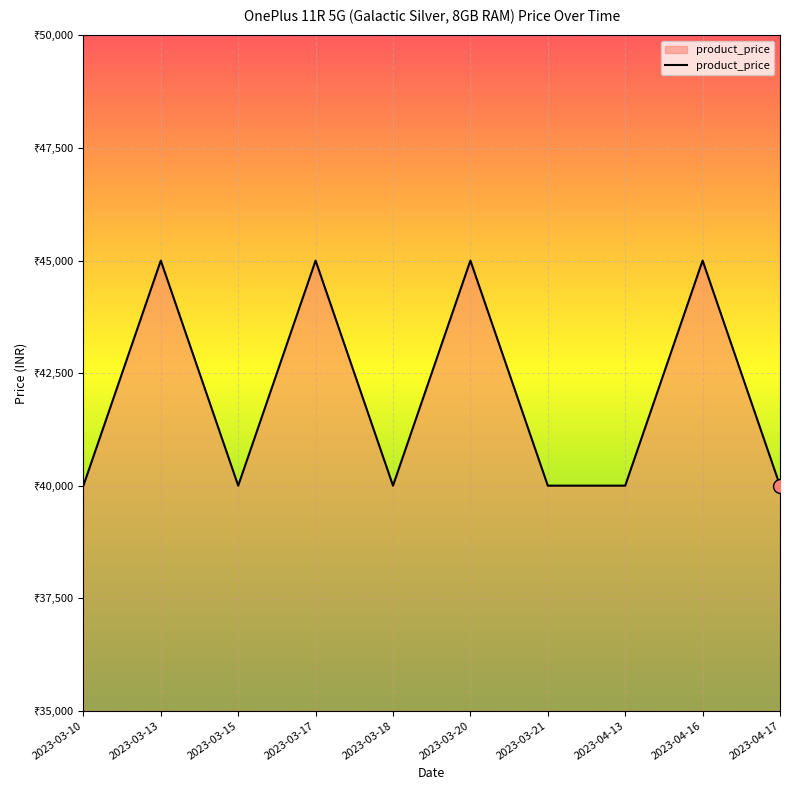

At which label is the value closest to 42498?

2023-03-10